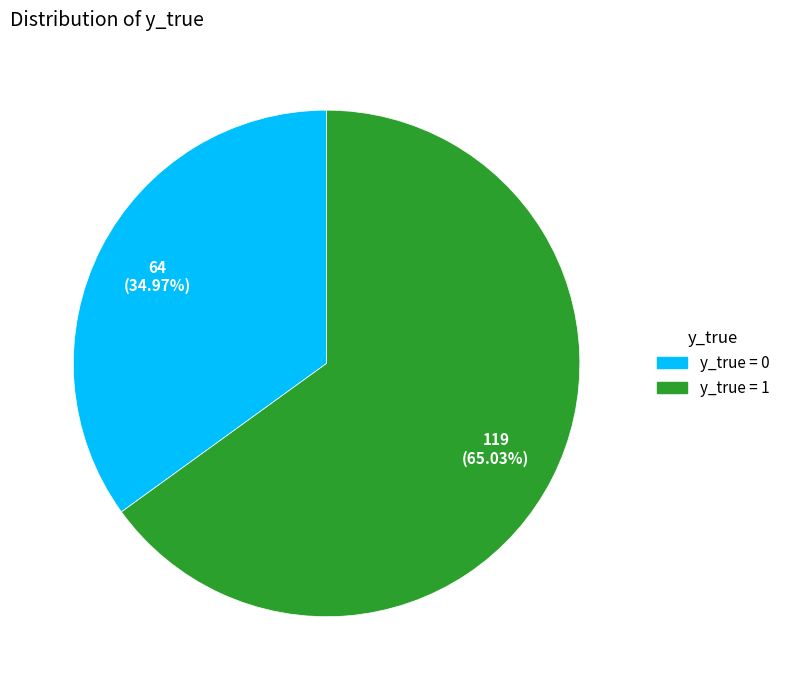

How many segments does this pie chart have?

2